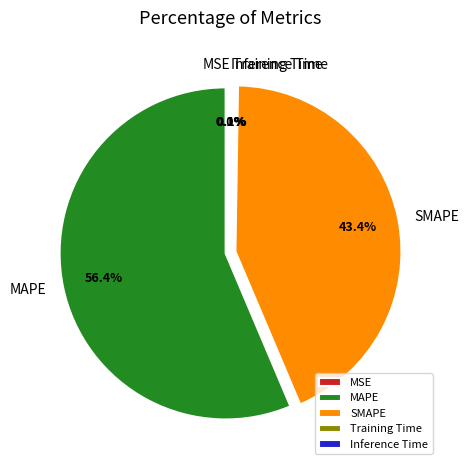

Combined, what portion of the pie is SMAPE and MAPE?

99.8%